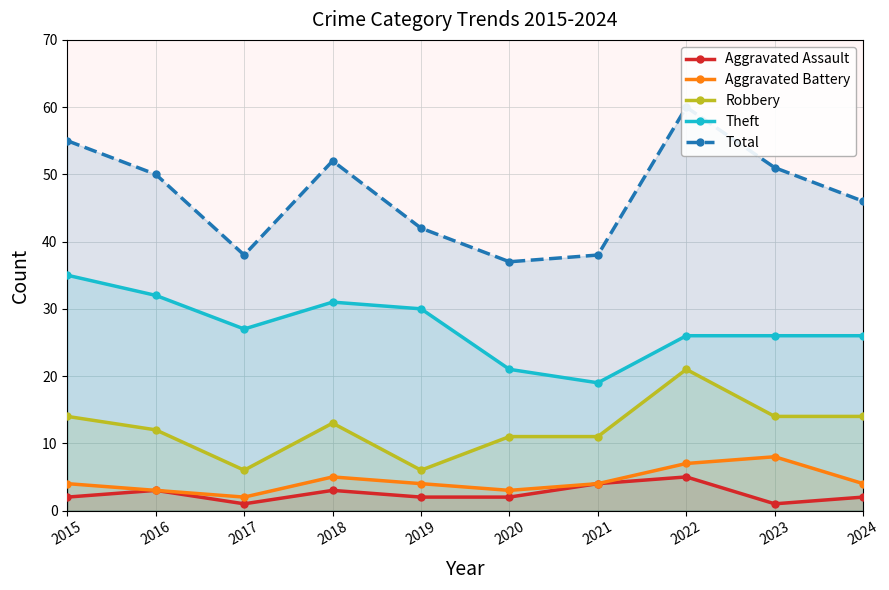

Is it true that Robbery equals 14 at 2024?

True